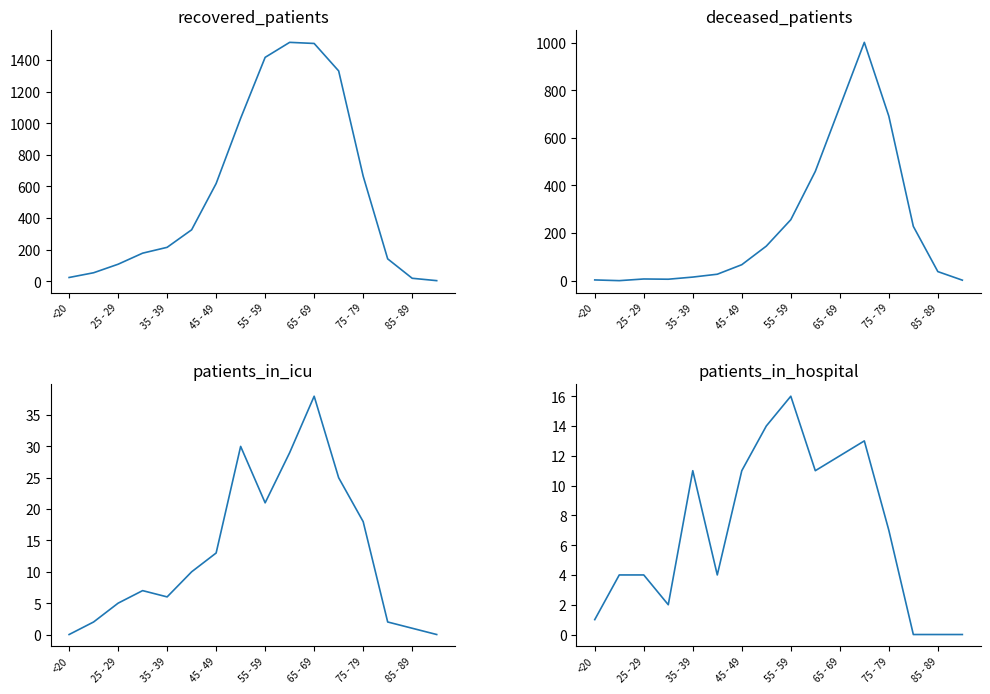

How many data points in patients_in_icu are less than 10?

8